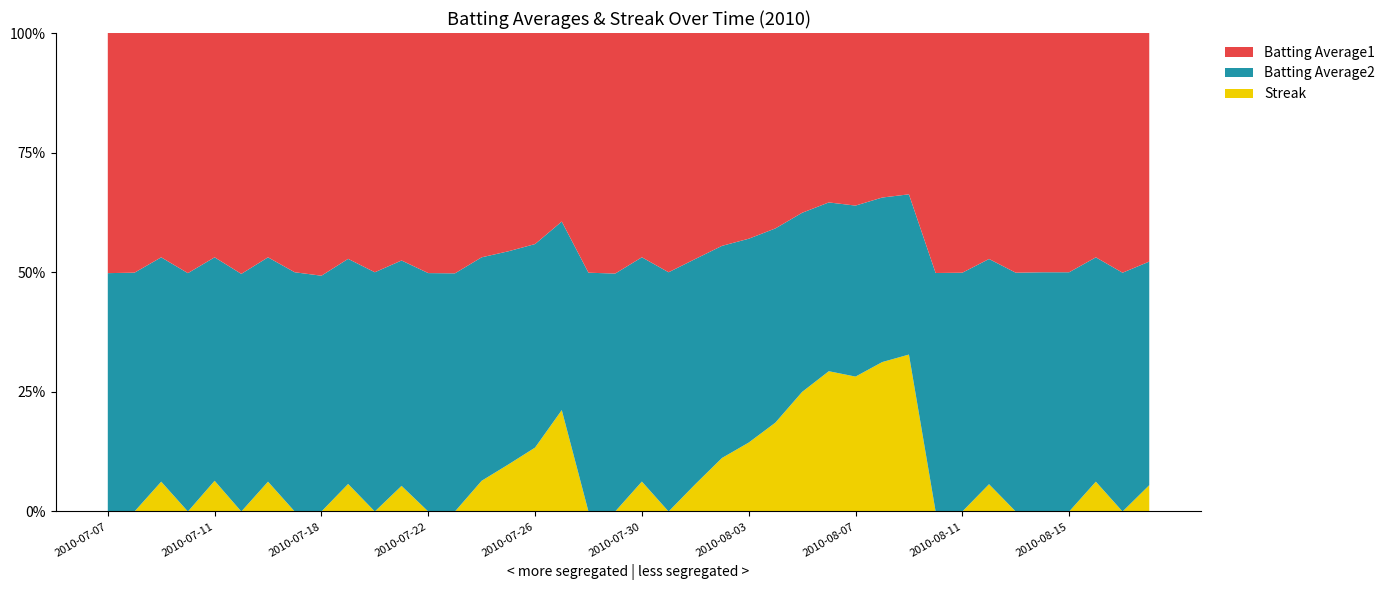

Reading left to right, list all the values displayed in this chart.

Batting Average1: 2010-07-07=0.3	2010-07-08=0.3	2010-07-09=0.3	2010-07-10=0.3	2010-07-11=0.3	2010-07-15=0.3	2010-07-16=0.3	2010-07-17=0.3	2010-07-18=0.4	2010-07-19=0.3	2010-07-20=0.3	2010-07-21=0.3	2010-07-22=0.3	2010-07-23=0.3	2010-07-24=0.3	2010-07-25=0.3	2010-07-26=0.4	2010-07-27=0.3	2010-07-28=0.3	2010-07-29=0.3	2010-07-30=0.3	2010-07-31=0.3	2010-08-01=0.3	2010-08-02=0.3	2010-08-03=0.3	2010-08-04=0.3	2010-08-05=0.3	2010-08-06=0.3	2010-08-07=0.3	2010-08-08=0.3	2010-08-09=0.3	2010-08-10=0.3	2010-08-11=0.3	2010-08-12=0.3	2010-08-13=0.3	2010-08-14=0.3	2010-08-15=0.3	2010-08-16=0.3	2010-08-17=0.3	2010-08-18=0.3
Batting Average2: 2010-07-07=0.3	2010-07-08=0.3	2010-07-09=0.3	2010-07-10=0.3	2010-07-11=0.3	2010-07-15=0.3	2010-07-16=0.3	2010-07-17=0.3	2010-07-18=0.3	2010-07-19=0.3	2010-07-20=0.3	2010-07-21=0.3	2010-07-22=0.3	2010-07-23=0.3	2010-07-24=0.3	2010-07-25=0.3	2010-07-26=0.4	2010-07-27=0.3	2010-07-28=0.3	2010-07-29=0.3	2010-07-30=0.3	2010-07-31=0.3	2010-08-01=0.3	2010-08-02=0.3	2010-08-03=0.3	2010-08-04=0.3	2010-08-05=0.3	2010-08-06=0.3	2010-08-07=0.3	2010-08-08=0.3	2010-08-09=0.3	2010-08-10=0.3	2010-08-11=0.3	2010-08-12=0.3	2010-08-13=0.3	2010-08-14=0.3	2010-08-15=0.3	2010-08-16=0.3	2010-08-17=0.3	2010-08-18=0.3
Streak: 2010-07-07=0.0	2010-07-08=0.0	2010-07-09=2.0	2010-07-10=0.0	2010-07-11=2.0	2010-07-15=0.0	2010-07-16=2.0	2010-07-17=0.0	2010-07-18=0.0	2010-07-19=2.0	2010-07-20=0.0	2010-07-21=2.0	2010-07-22=0.0	2010-07-23=0.0	2010-07-24=2.0	2010-07-25=4.0	2010-07-26=6.0	2010-07-27=8.0	2010-07-28=0.0	2010-07-29=0.0	2010-07-30=2.0	2010-07-31=0.0	2010-08-01=2.0	2010-08-02=4.0	2010-08-03=6.0	2010-08-04=8.0	2010-08-05=10.0	2010-08-06=12.0	2010-08-07=14.0	2010-08-08=14.0	2010-08-09=16.0	2010-08-10=0.0	2010-08-11=0.0	2010-08-12=2.0	2010-08-13=0.0	2010-08-14=0.0	2010-08-15=0.0	2010-08-16=2.0	2010-08-17=0.0	2010-08-18=2.0